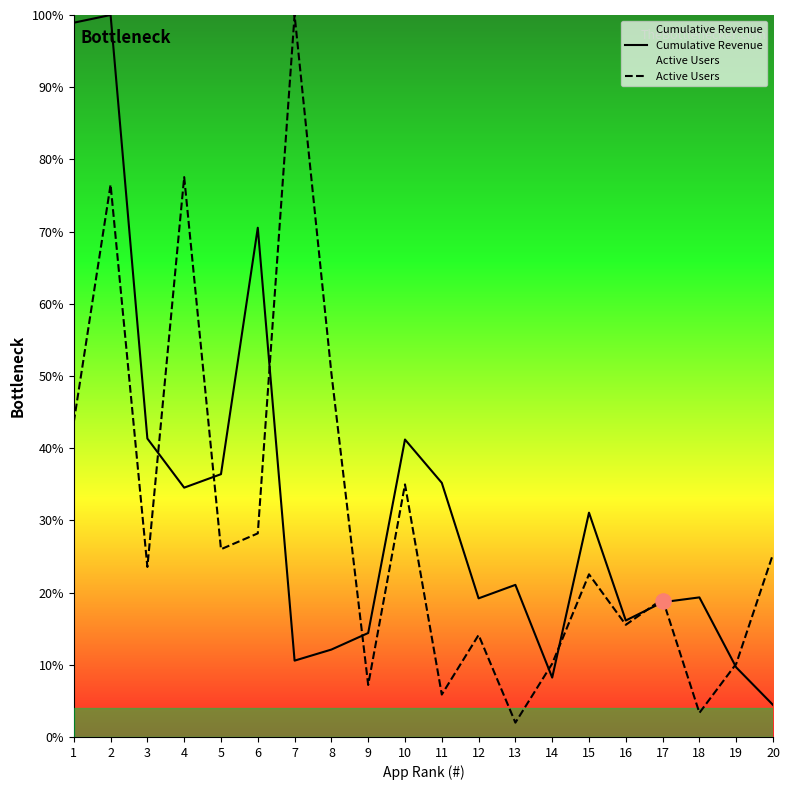

What is the total value across all series at 12?

33.3